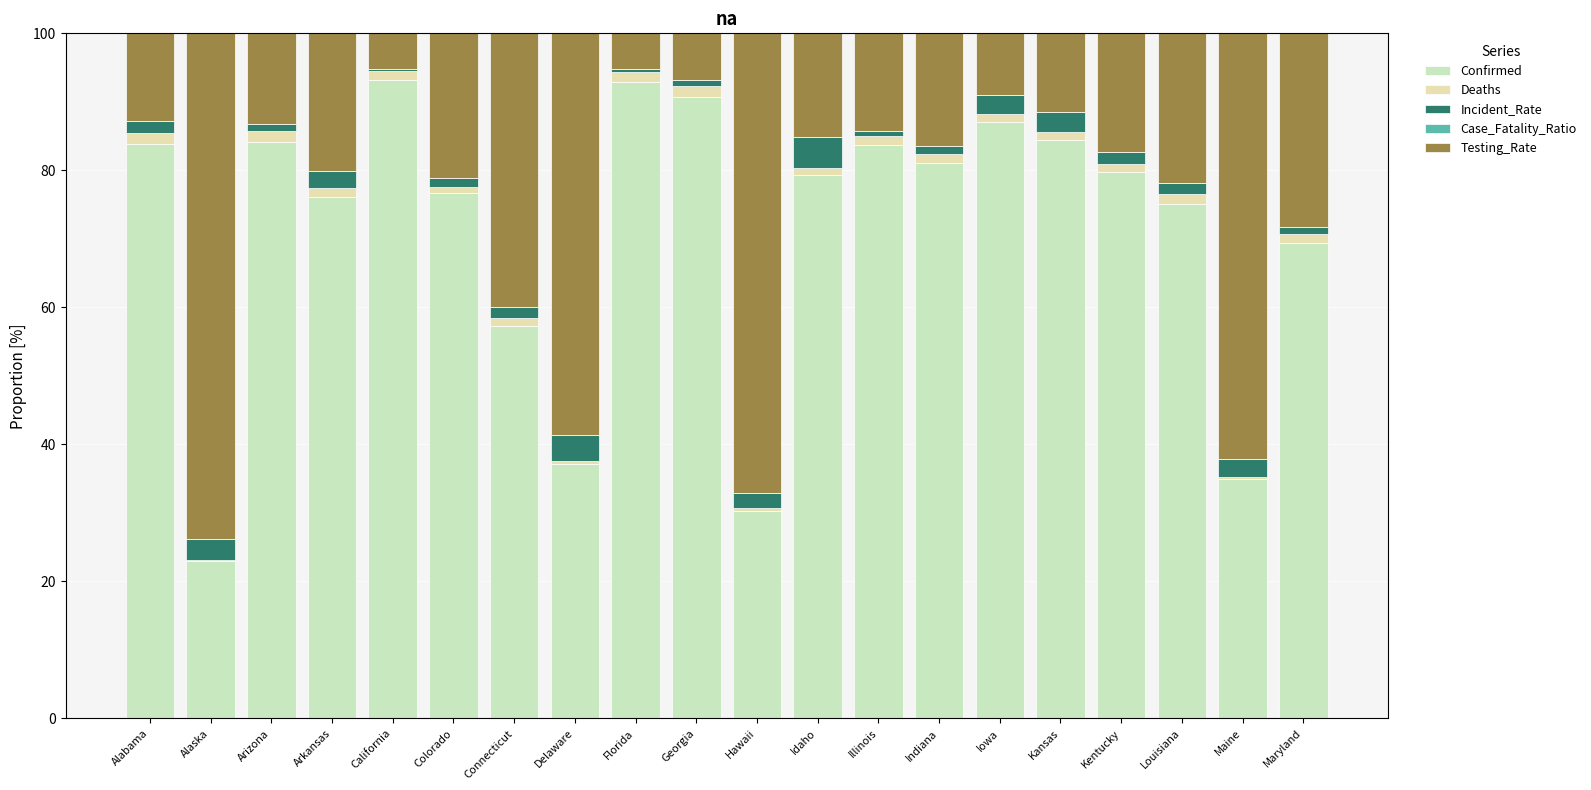

Is it true that Testing_Rate equals 73.8 at Alaska?

True